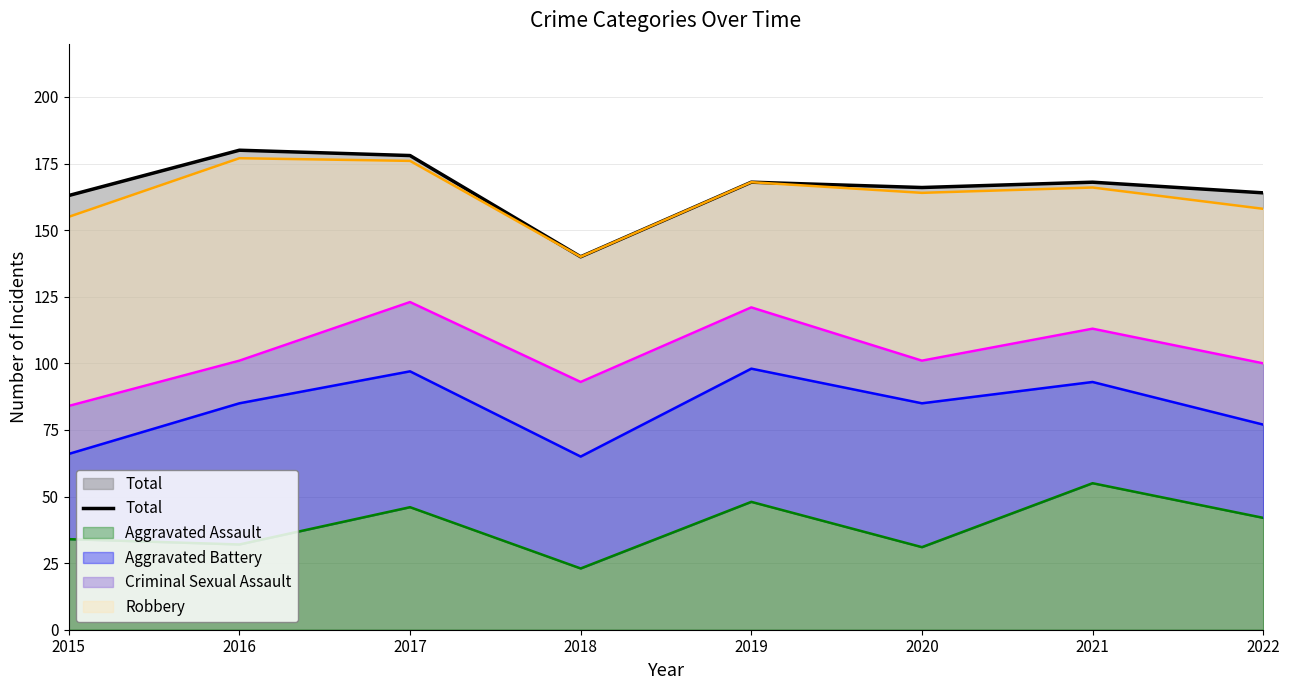

Reading right to left, what are all the values shown in this chart?

2022=164	2021=168	2020=166	2019=168	2018=140	2017=178	2016=180	2015=163